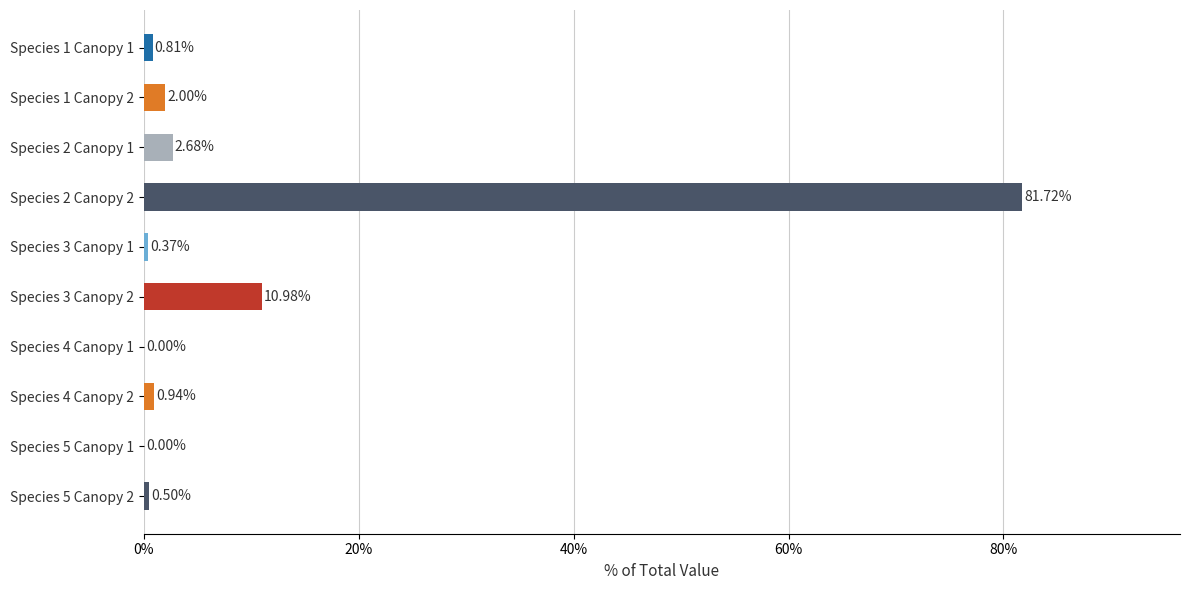

What is the sum of all values?

100.0